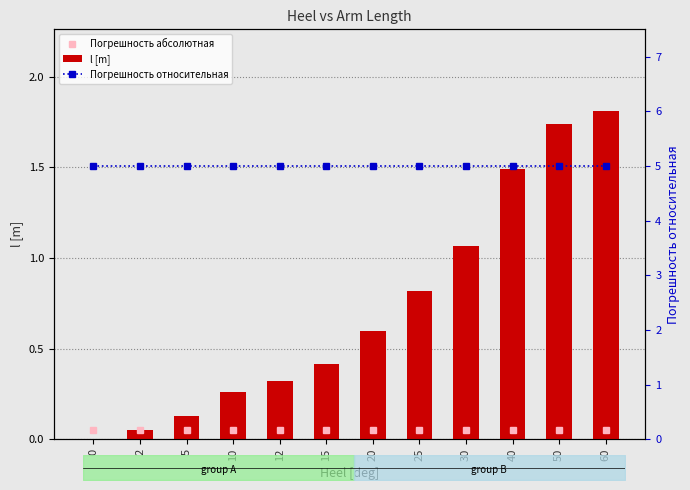

What is the approximate value of Погрешность относительная at 25?

5.0